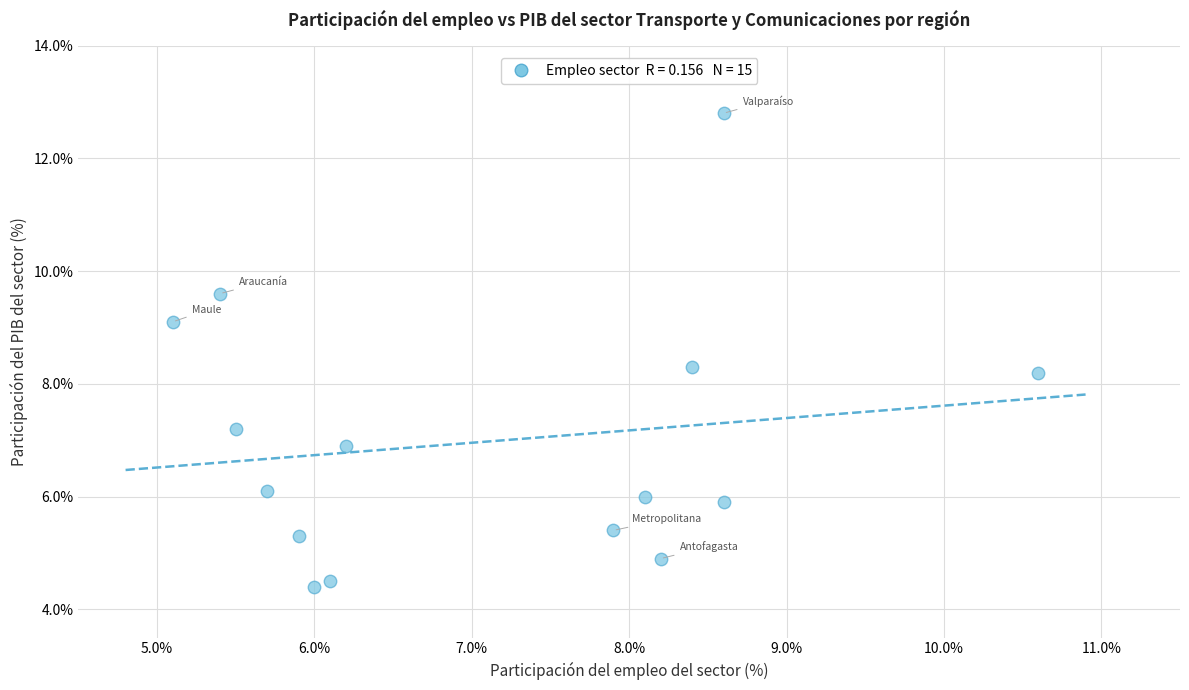

What is the range of Y values (max minus min)?

8.4